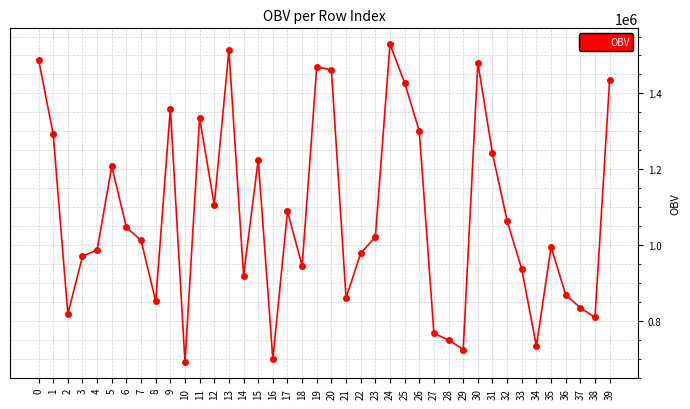

What is the change in value from 3 to 17?

+118660.7